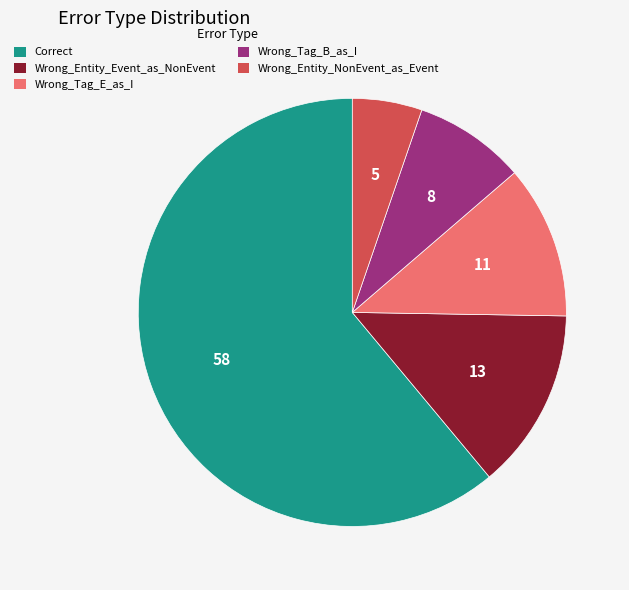

True or false: Wrong_Entity_NonEvent_as_Event accounts for 19% of the total.

False